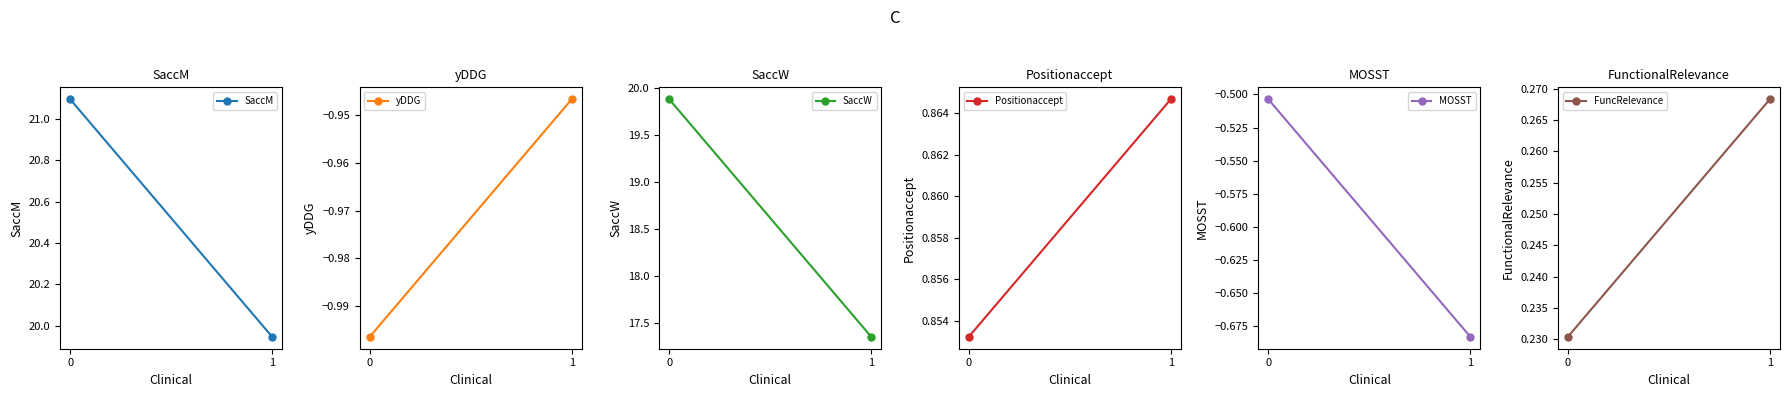

What are all the series names shown in the legend?

SaccM, yDDG, SaccW, Positionaccept, MOSST, FuncRelevance